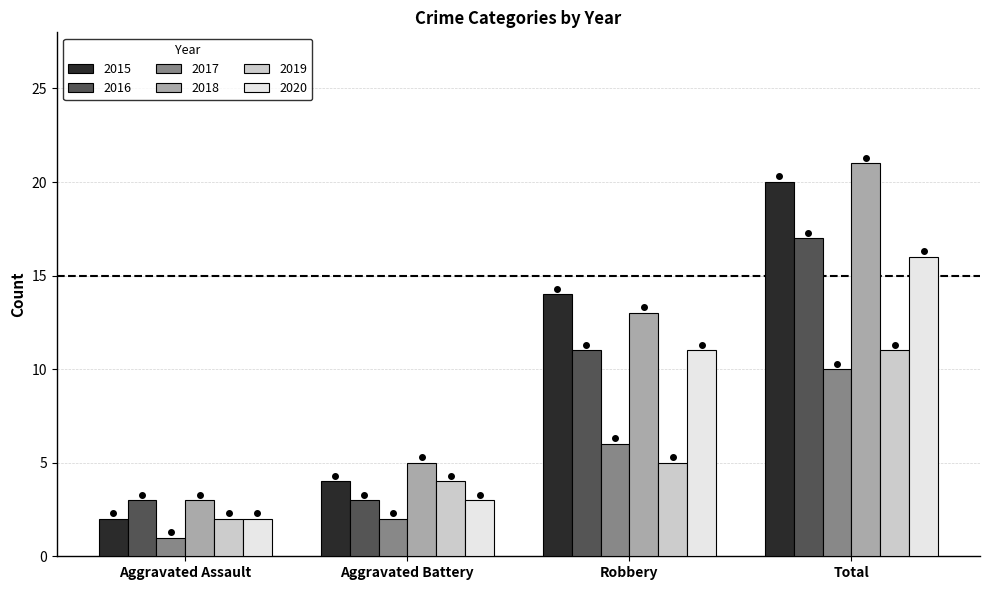

Count the 2019 values in the range 4 to 11.

3